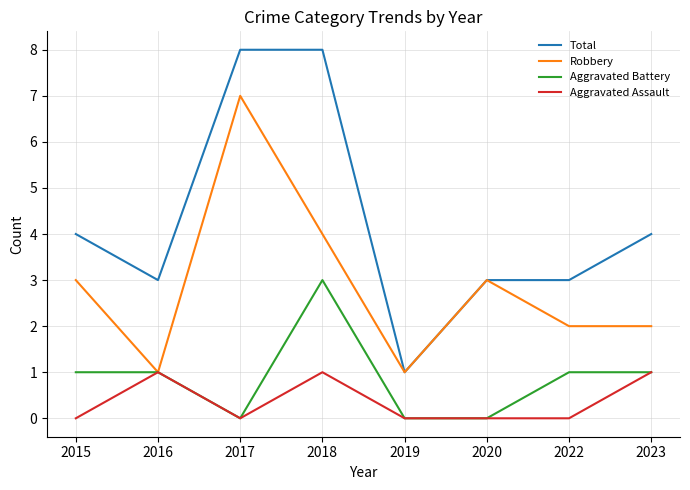

Is it true that Total equals 3 at 2022?

True